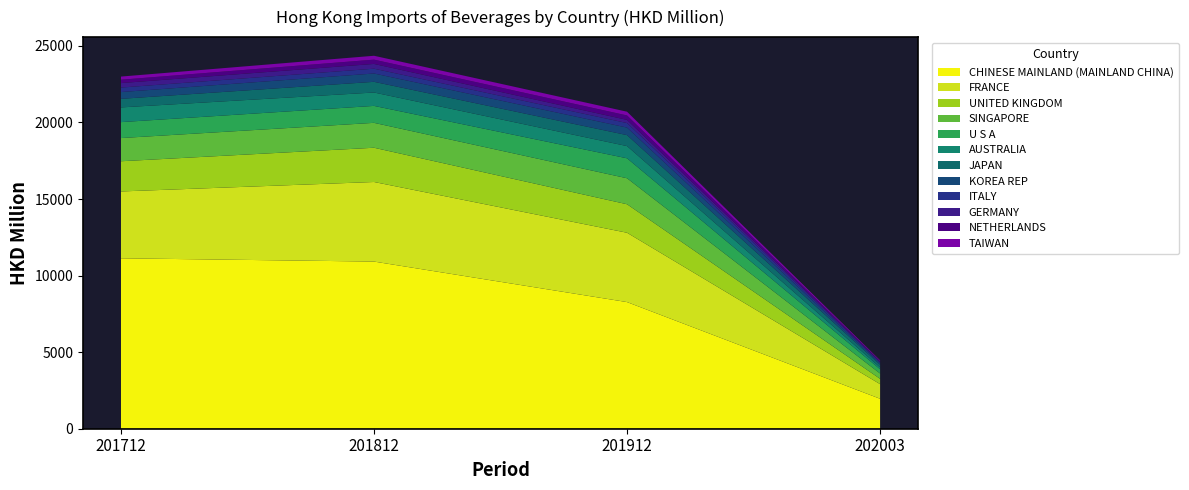

At which label does CHINESE MAINLAND (MAINLAND CHINA) reach its minimum?

202003